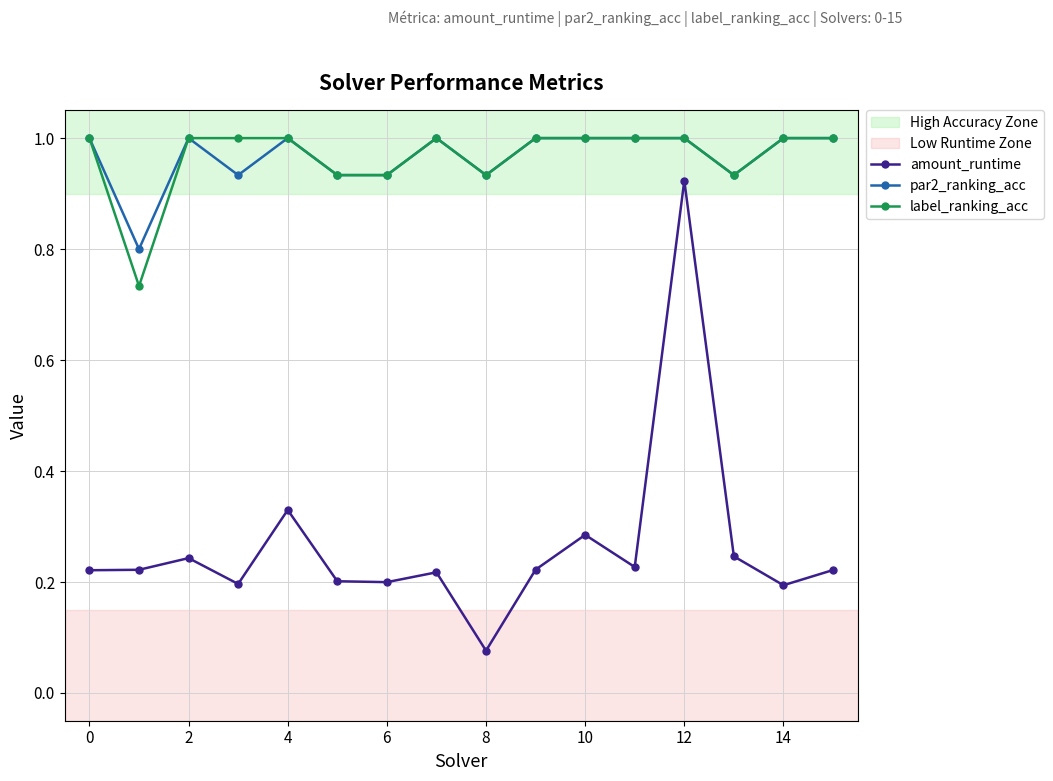

What is the sum of all label_ranking_acc values?

15.5